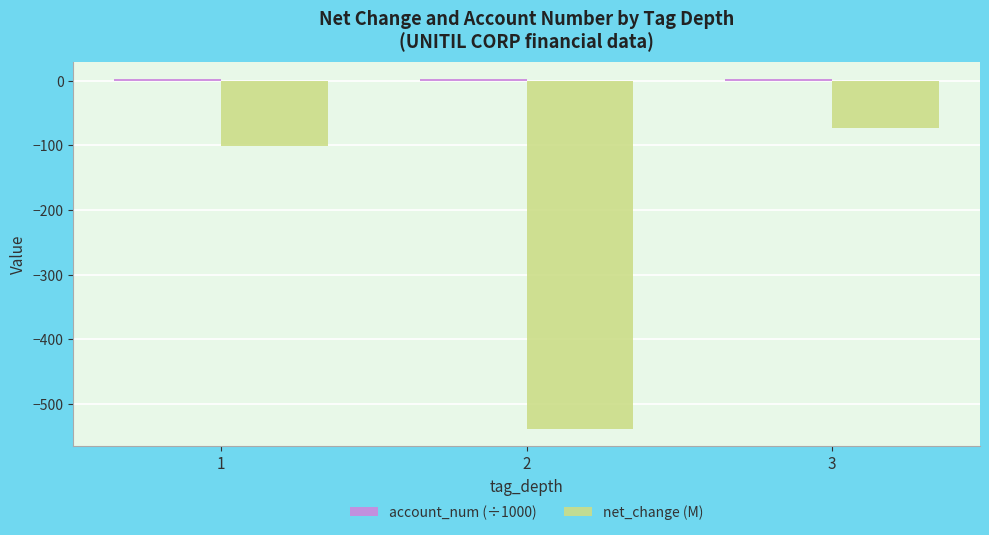

How many groups of bars are there?

3